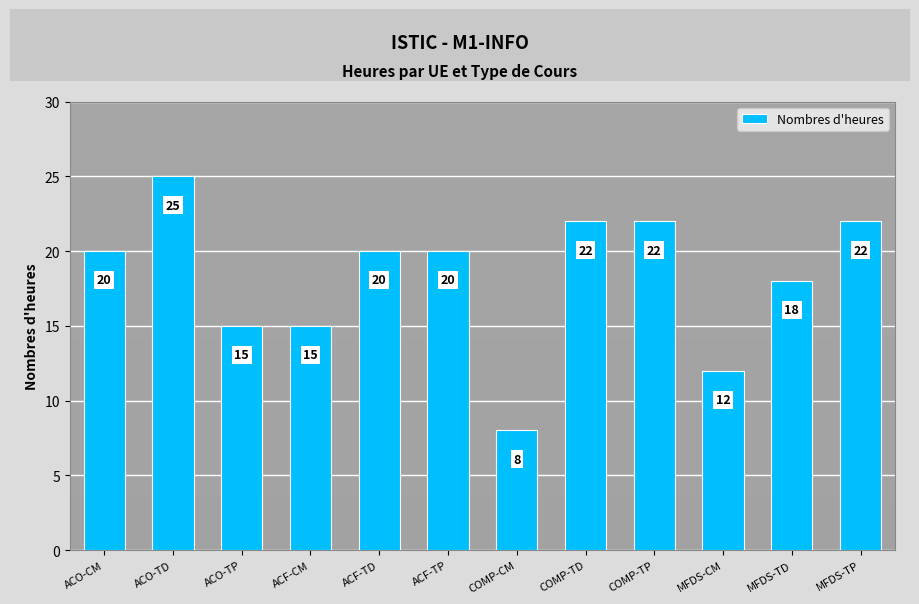

What is the greatest value displayed?

25